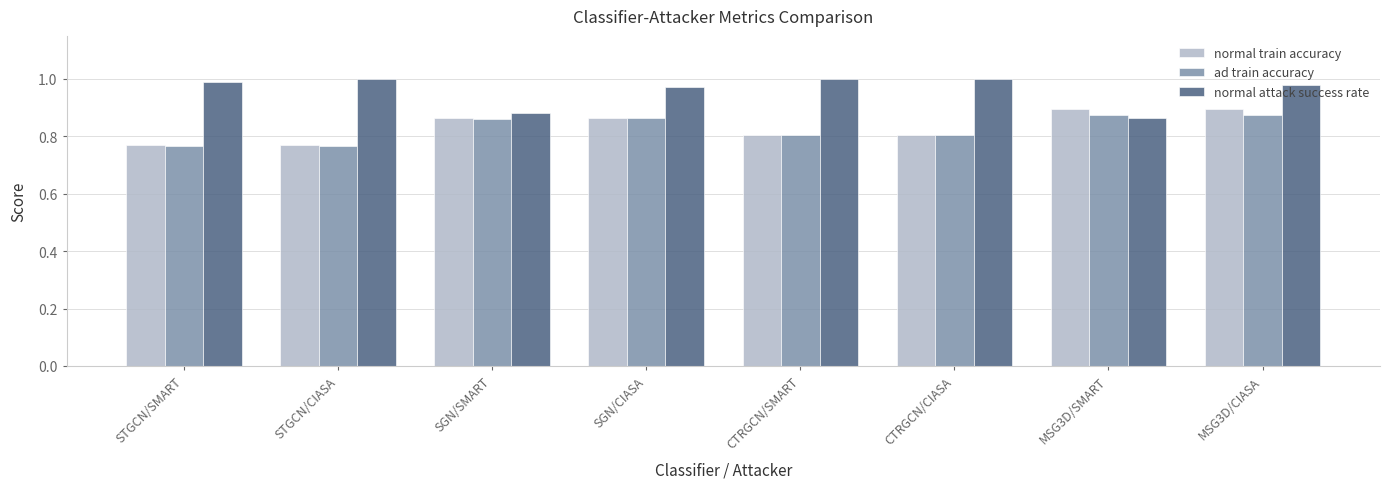

What is the sum of all normal attack success rate values?

7.7